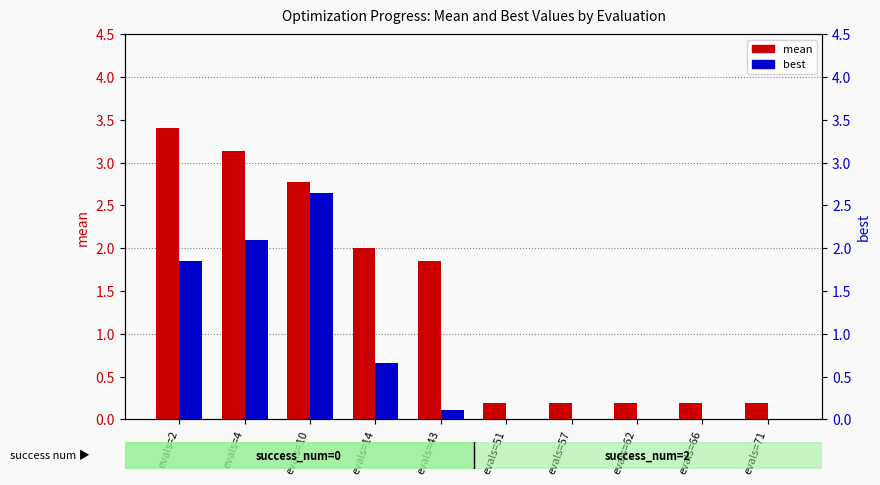

What is the sum of the best values at evals=10 and evals=51?

2.6